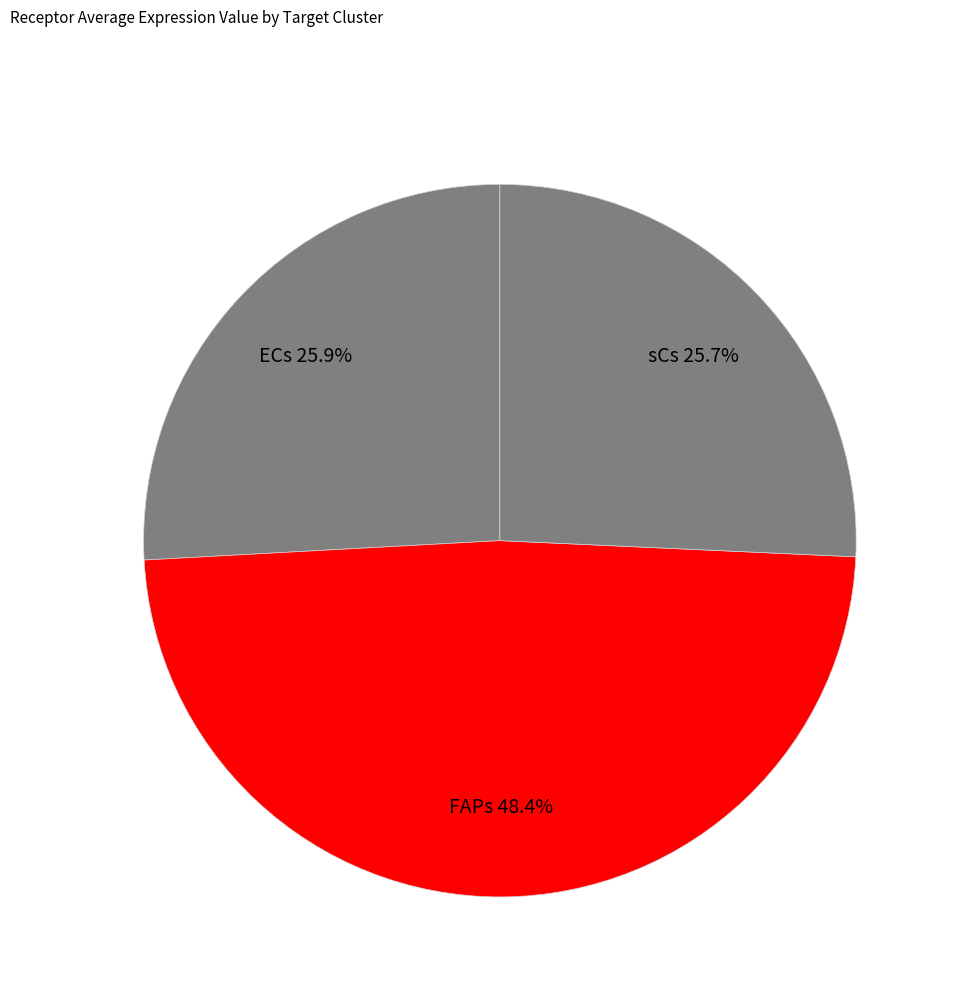

How many segments does this pie chart have?

3